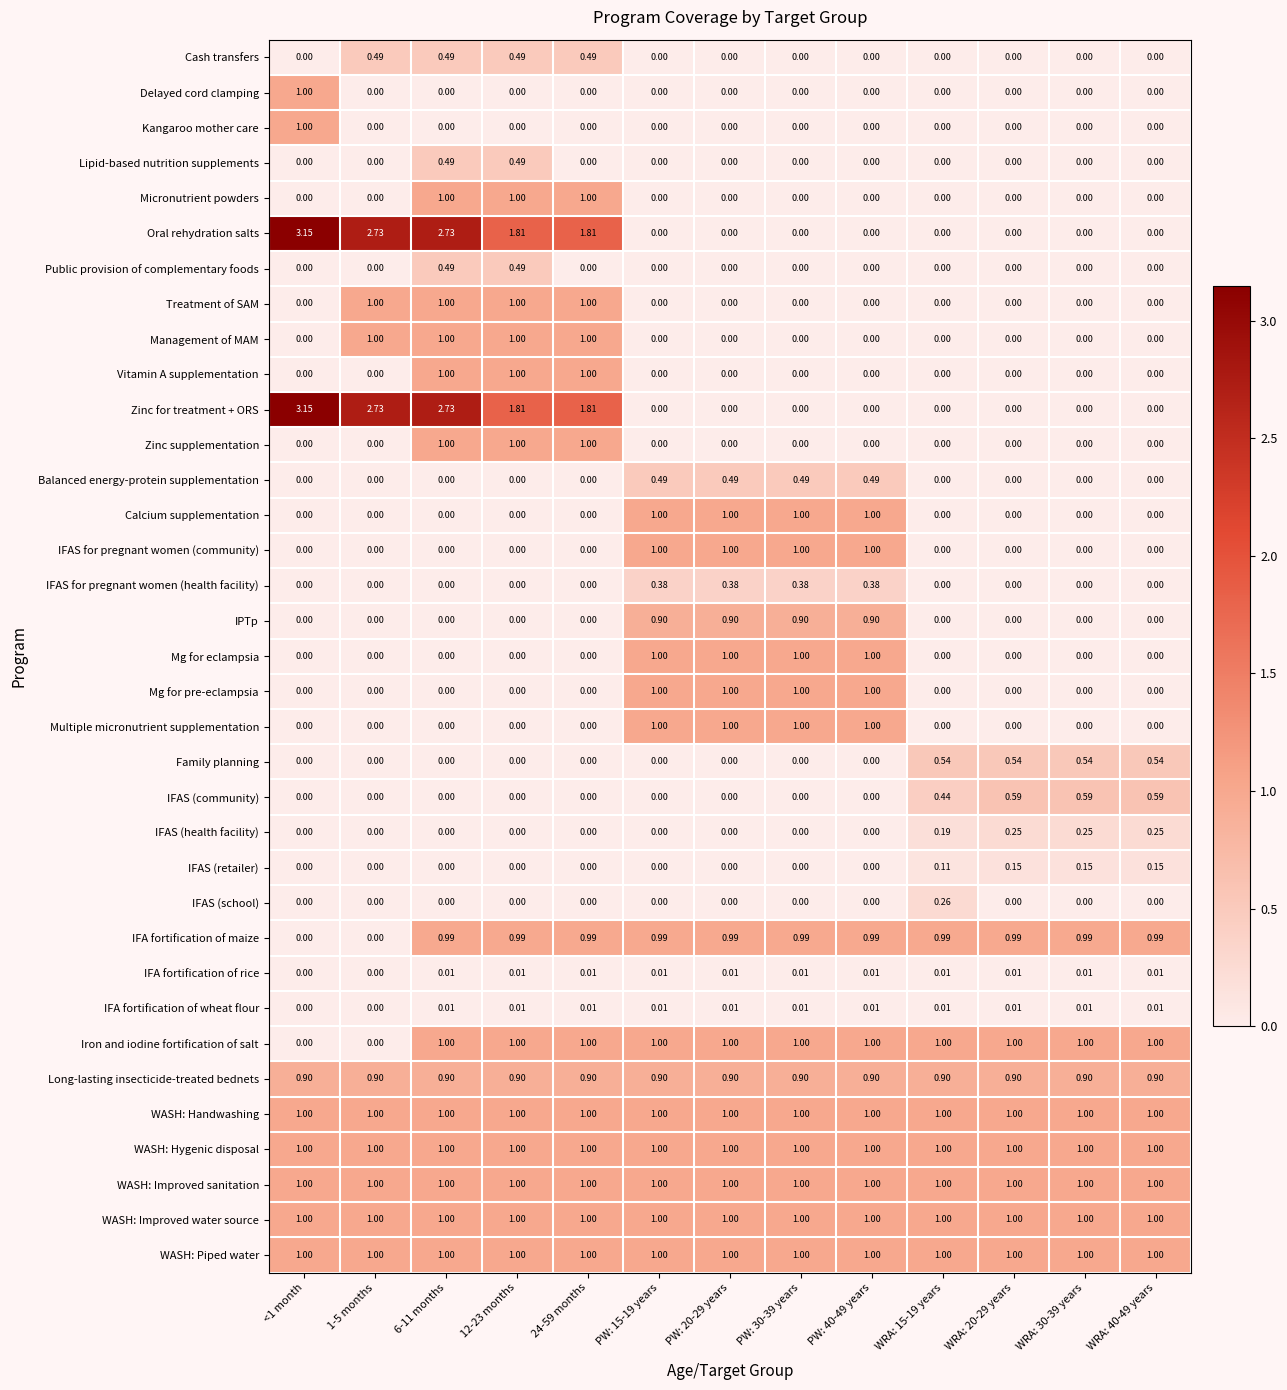

Which category has the highest value across all series?

<1 month